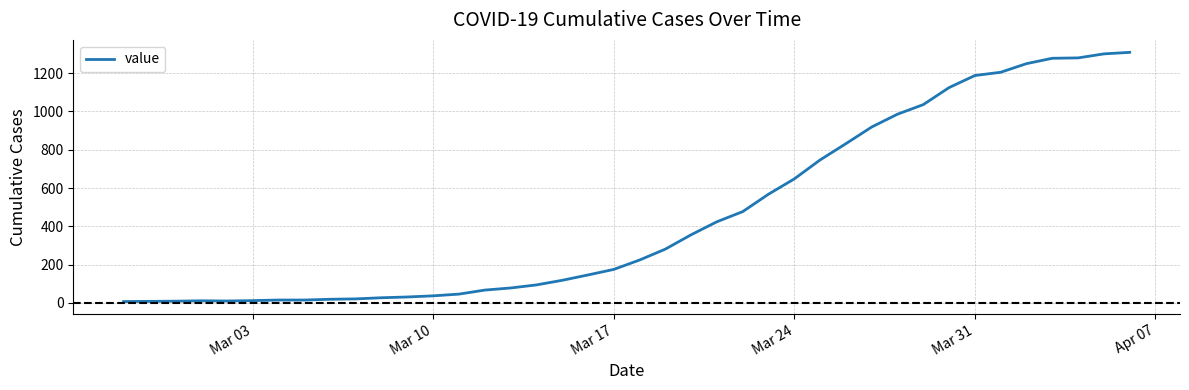

What is the difference between the maximum and minimum values?

1302